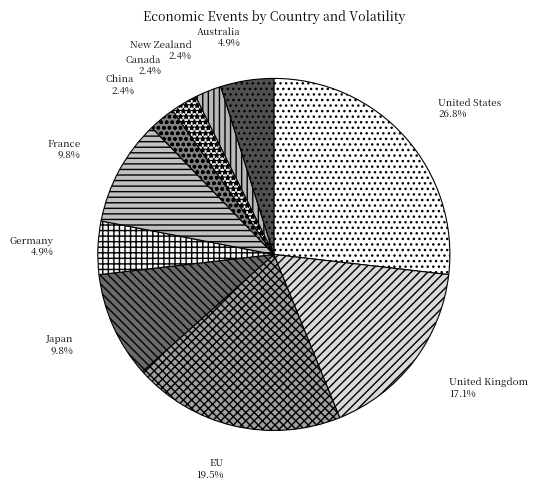

How many slices are in this pie chart?

10